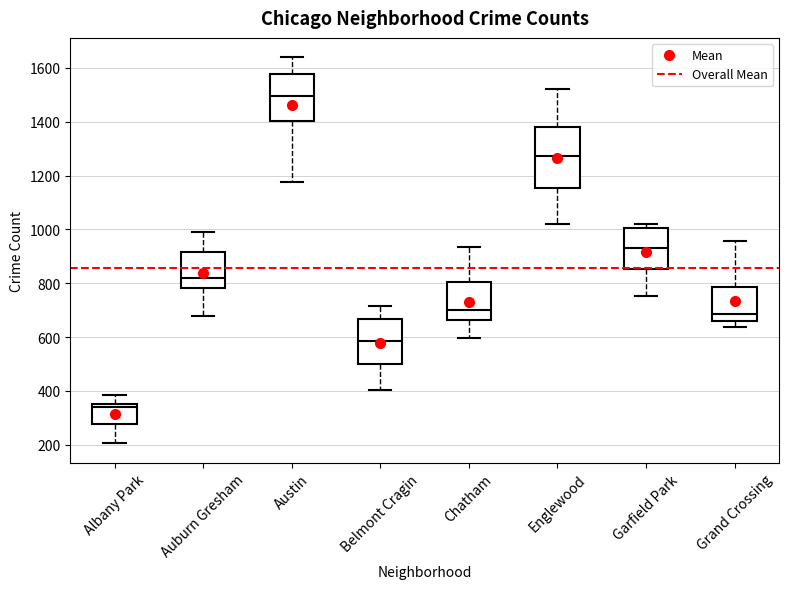

Comparing the boxes themselves (not the whiskers), which one is the tallest?

Englewood